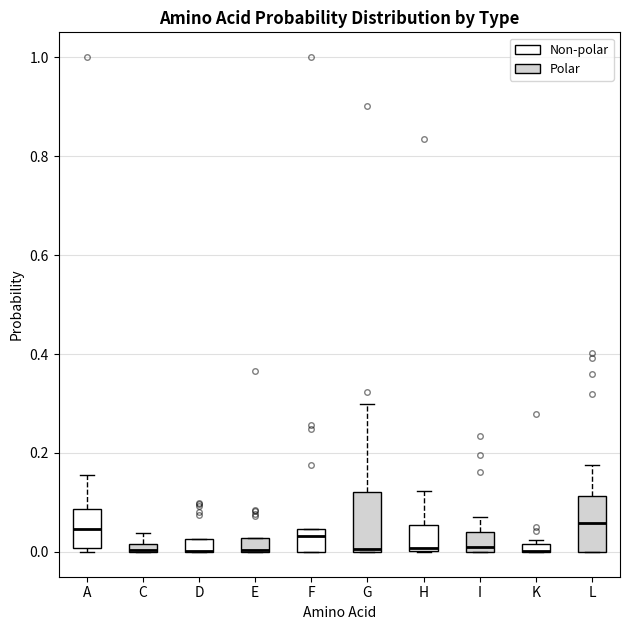

Where is the lower edge of the box for K on the y-axis? The values are not printed on the chart, so give them approximately, as read against the axis.

0.00